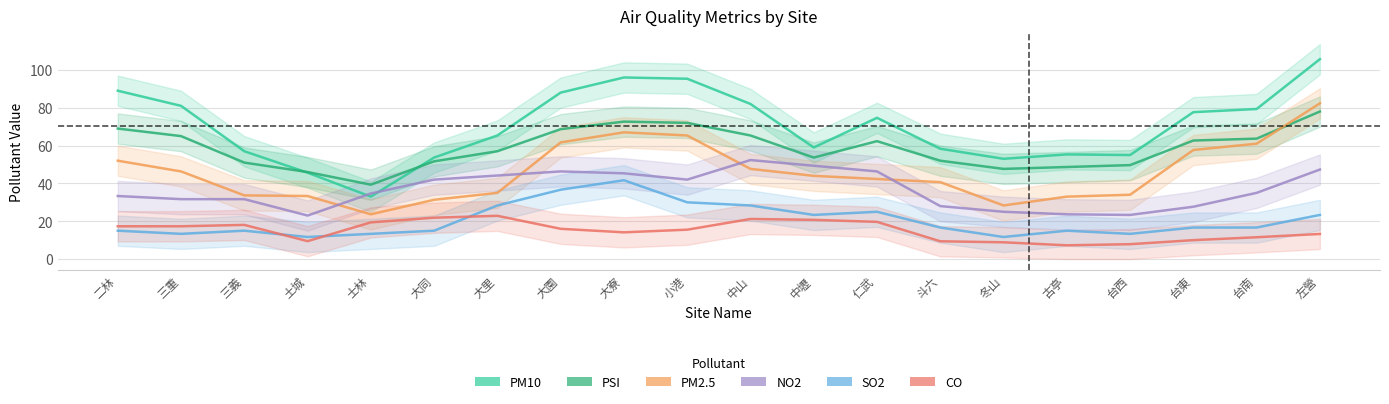

What are all the series names shown in the legend?

PM10, PSI, PM2.5, NO2, SO2, CO